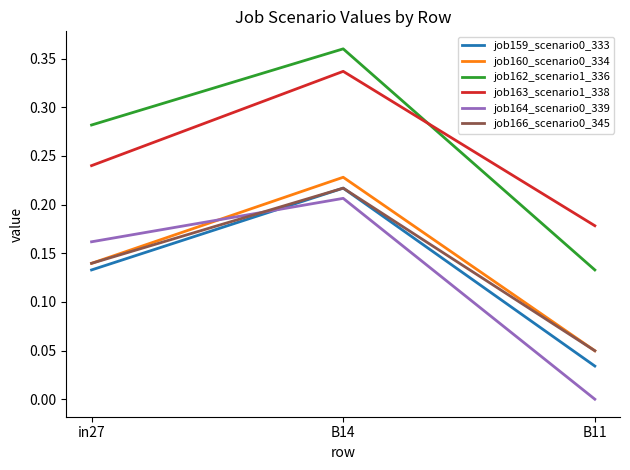

At which category does the chart reach its peak across all series?

B14